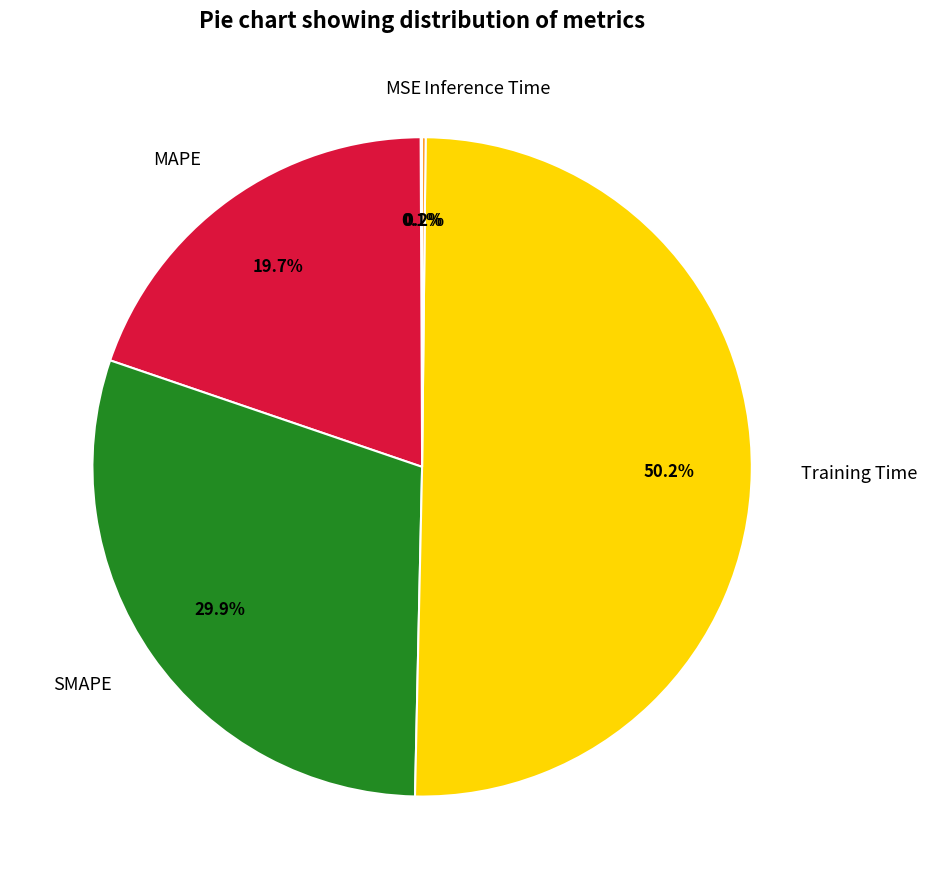

Which slice represents more than half of the pie?

Training Time